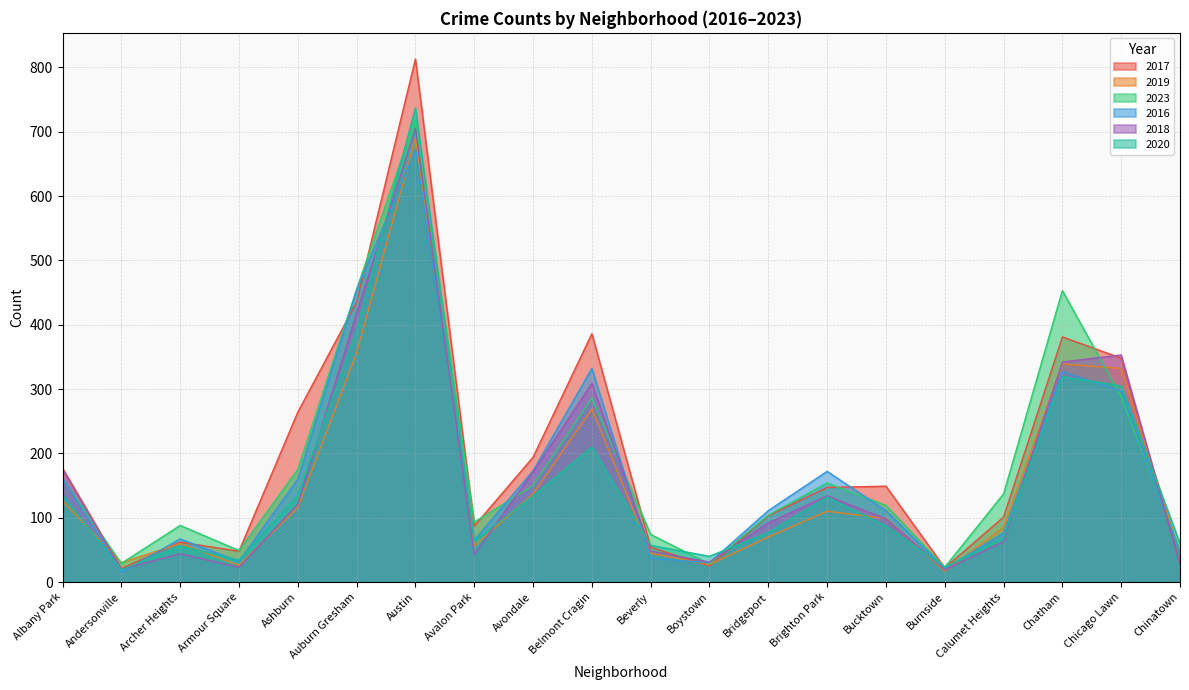

Rank the series by their maximum value, from highest to lowest.

2017, 2020, 2023, 2018, 2019, 2016